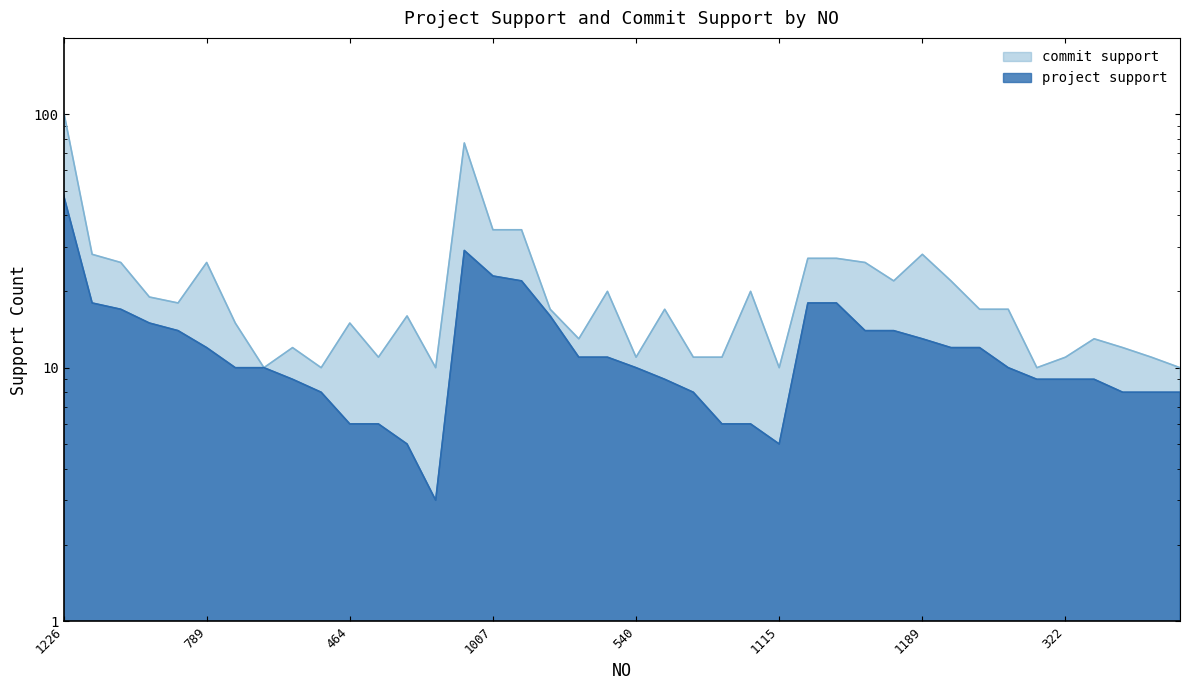

Reading left to right, extract all data points from this chart.

project support: 48	18	17	15	14	12	10	10	9	8	6	6	5	3	29	23	22	16	11	11	10	9	8	6	6	5	18	18	14	14	13	12	12	10	9	9	9	8	8	8
commit support: 103	28	26	19	18	26	15	10	12	10	15	11	16	10	77	35	35	17	13	20	11	17	11	11	20	10	27	27	26	22	28	22	17	17	10	11	13	12	11	10